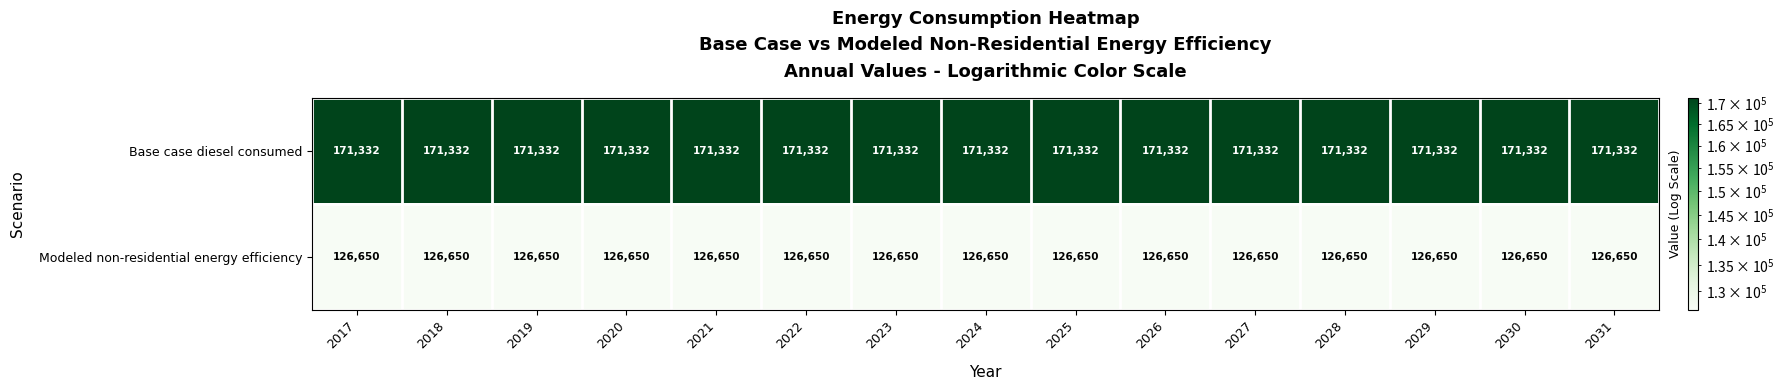

What is the minimum value shown in the chart?

126650